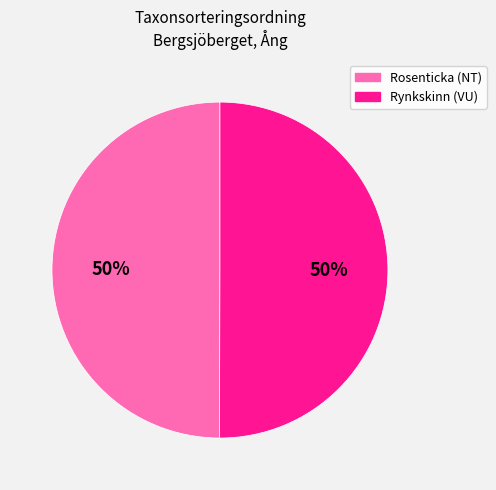

Combined, do Rynkskinn (VU) and Rosenticka (NT) account for over 50%?

Yes